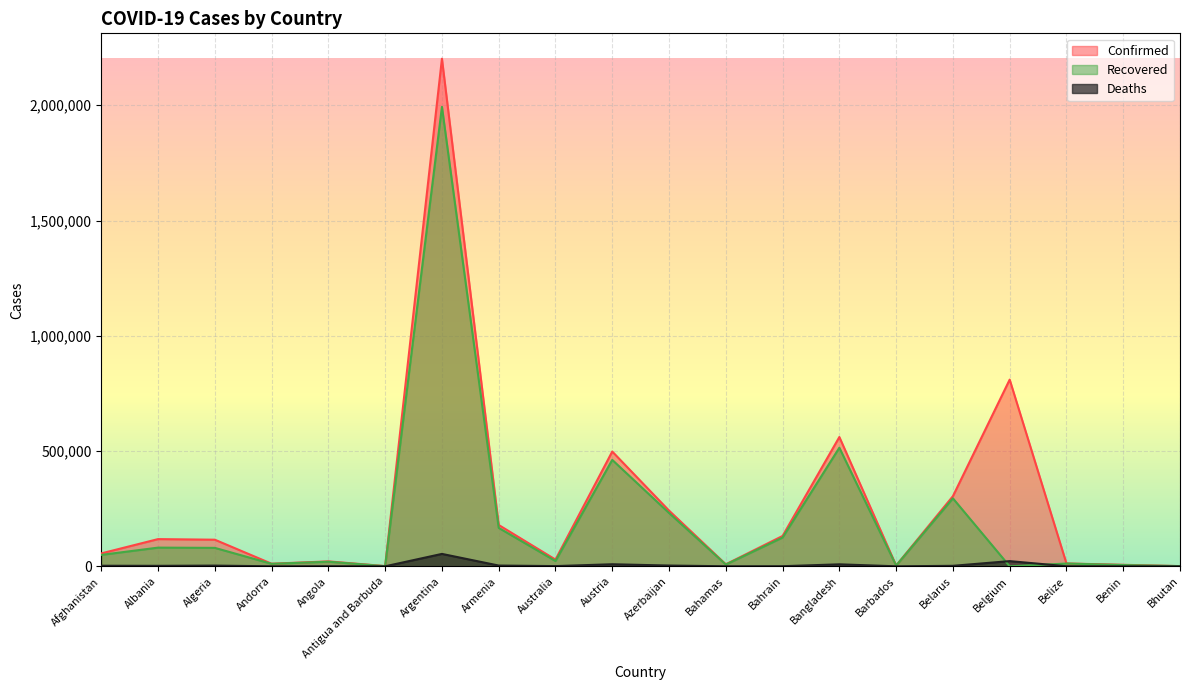

How many interior local valleys does the Recovered series have?

6